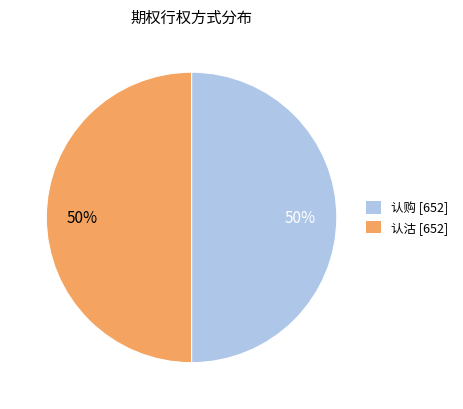

To the nearest percent, what percentage of the pie is 认沽?

50%